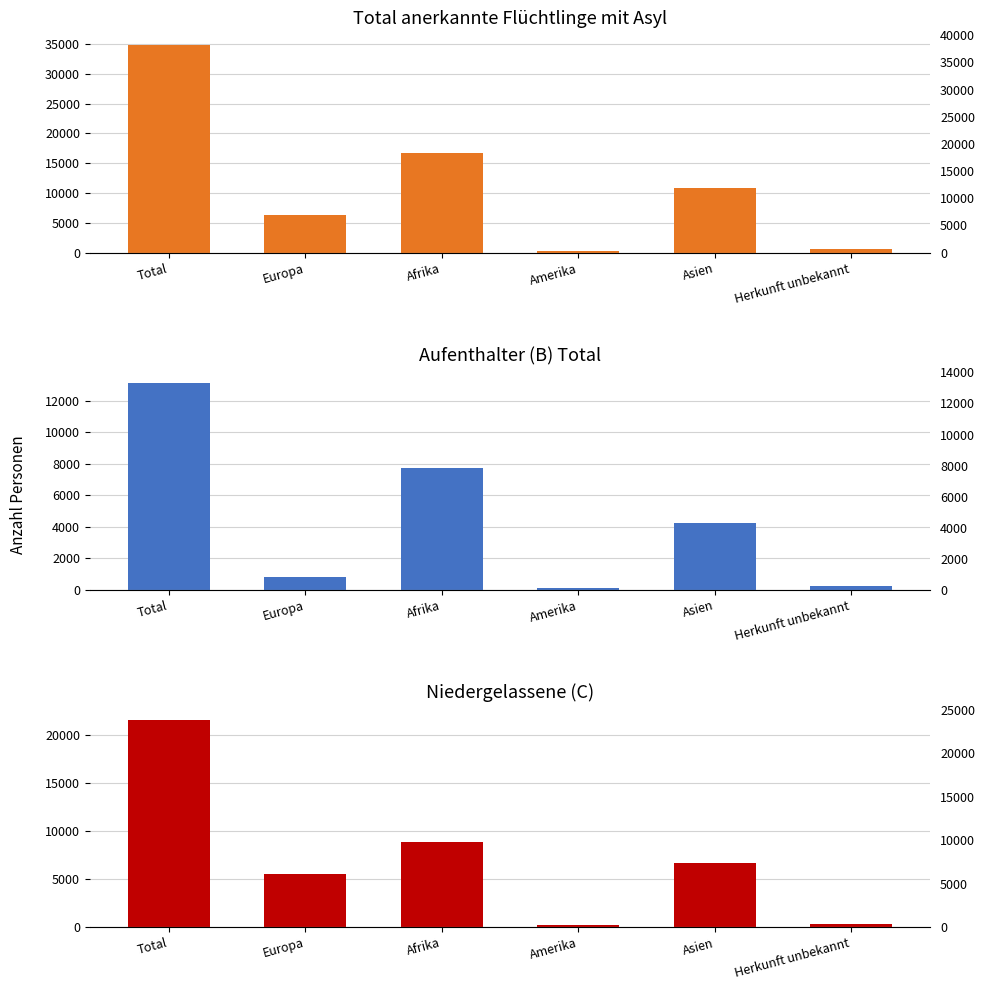

Reading right to left, what are all the values shown in this chart?

Total anerkannte Flüchtlinge mit Asyl: Herkunft unbekannt=539	Asien=10909	Amerika=342	Afrika=16643	Europa=6291	Total=34724
Aufenthalter (B) Total: Herkunft unbekannt=259	Asien=4219	Amerika=97	Afrika=7760	Europa=803	Total=13138
Niedergelassene (C): Herkunft unbekannt=280	Asien=6690	Amerika=245	Afrika=8883	Europa=5488	Total=21586